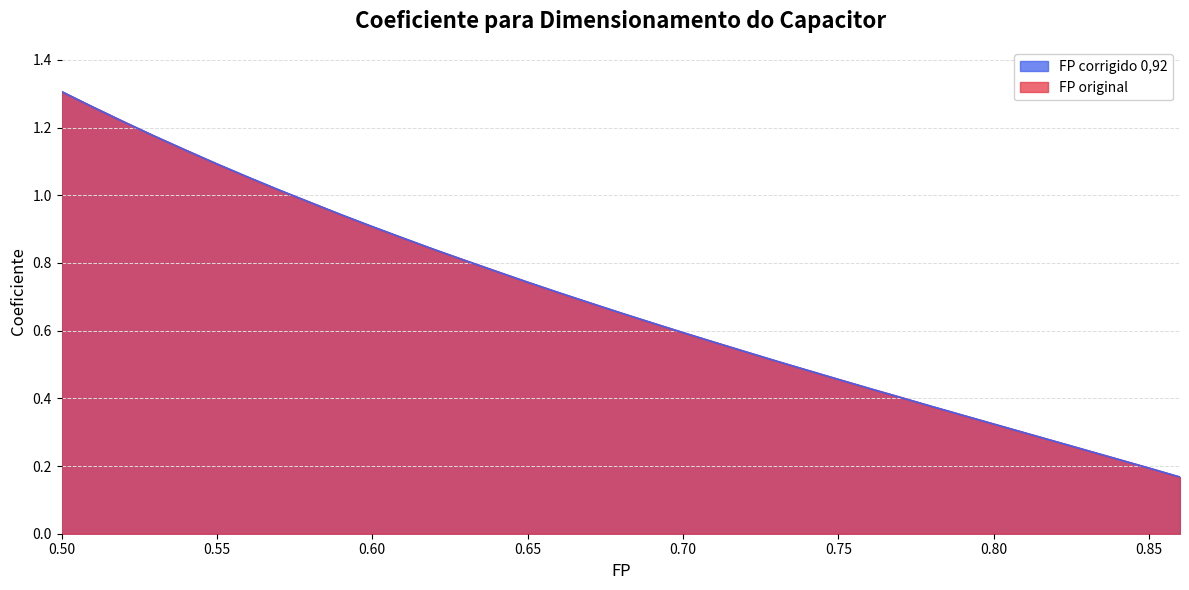

True or false: FP corrigido 0,92 has more than 2 interior local peaks.

False